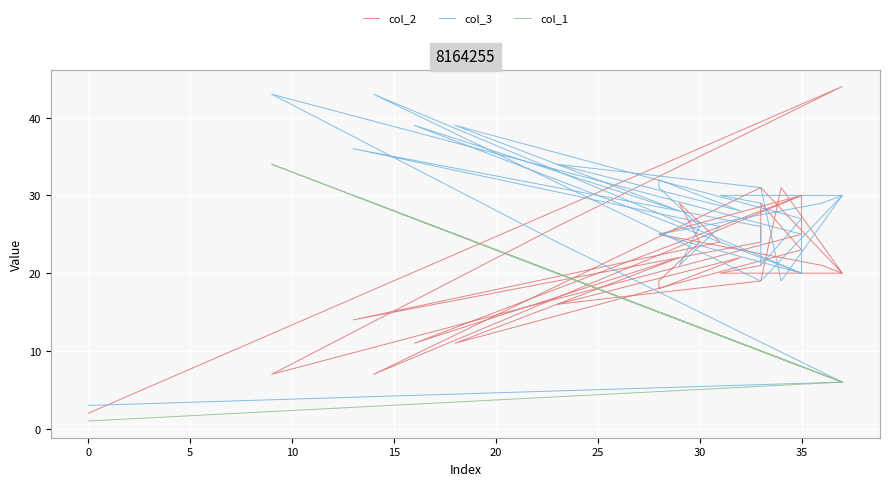

At 10, list the series in order from smallest to largest.

col_2, col_1, col_3